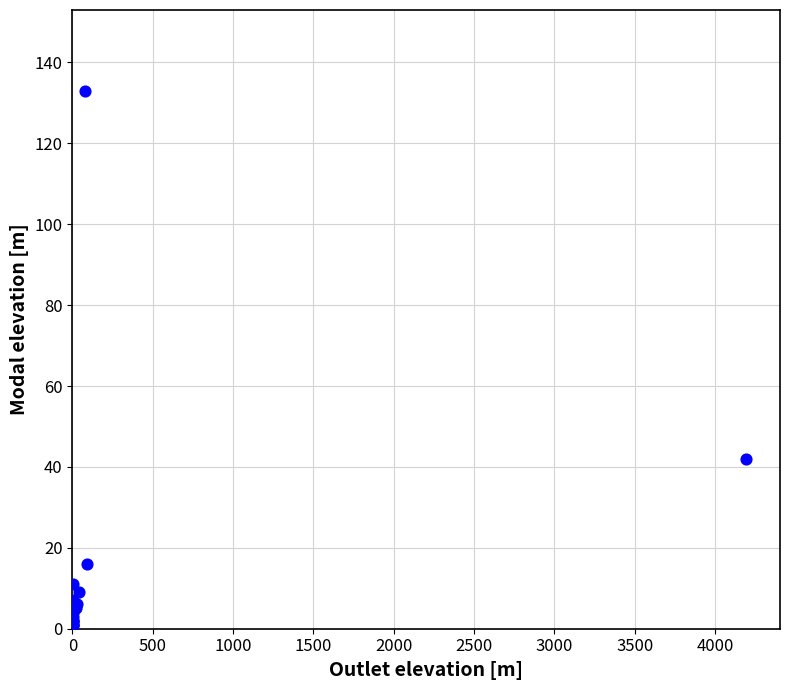

What Y value in the scatter plot is closest to 67?

42